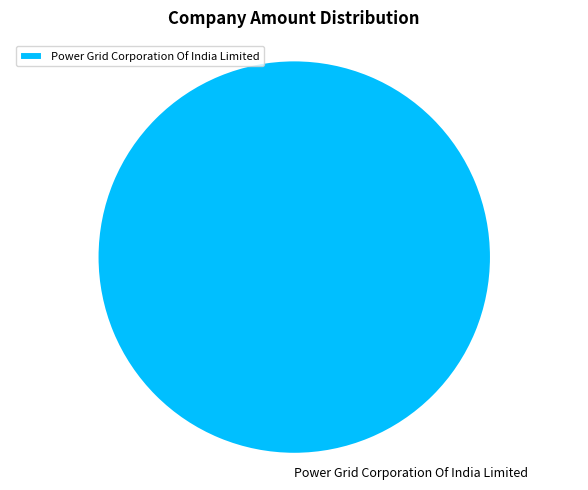

The Power Grid Corporation Of India Limited slice represents 100% of the pie. True or false?

True